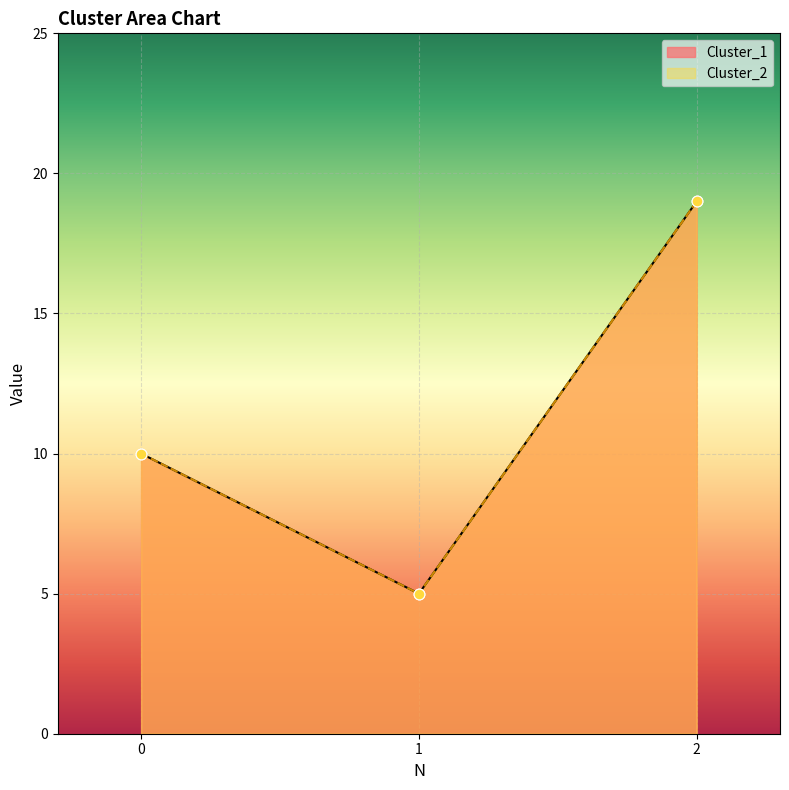

What are all the series names shown in the legend?

Cluster_1, Cluster_2